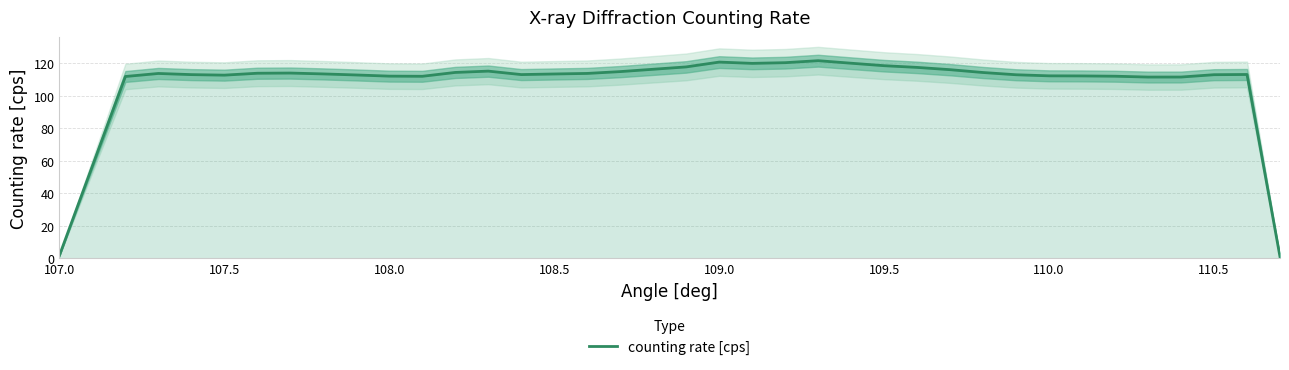

How many interior local valleys (lower than both neighbors) does the data have?

5